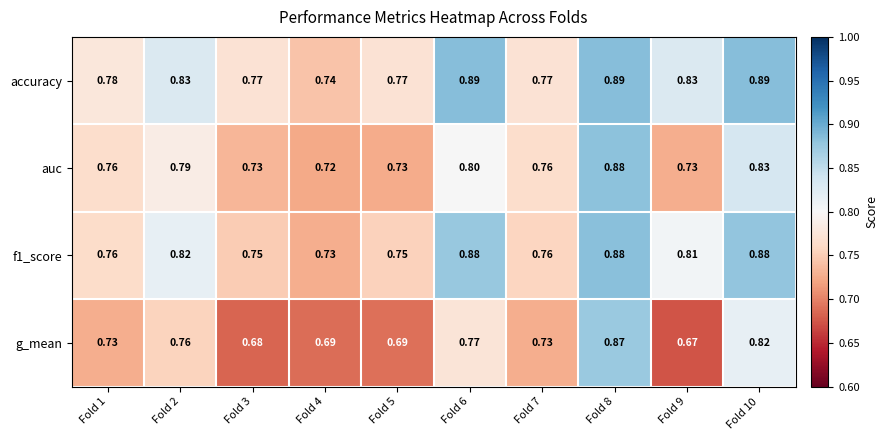

Which series has the widest spread of values?

g_mean